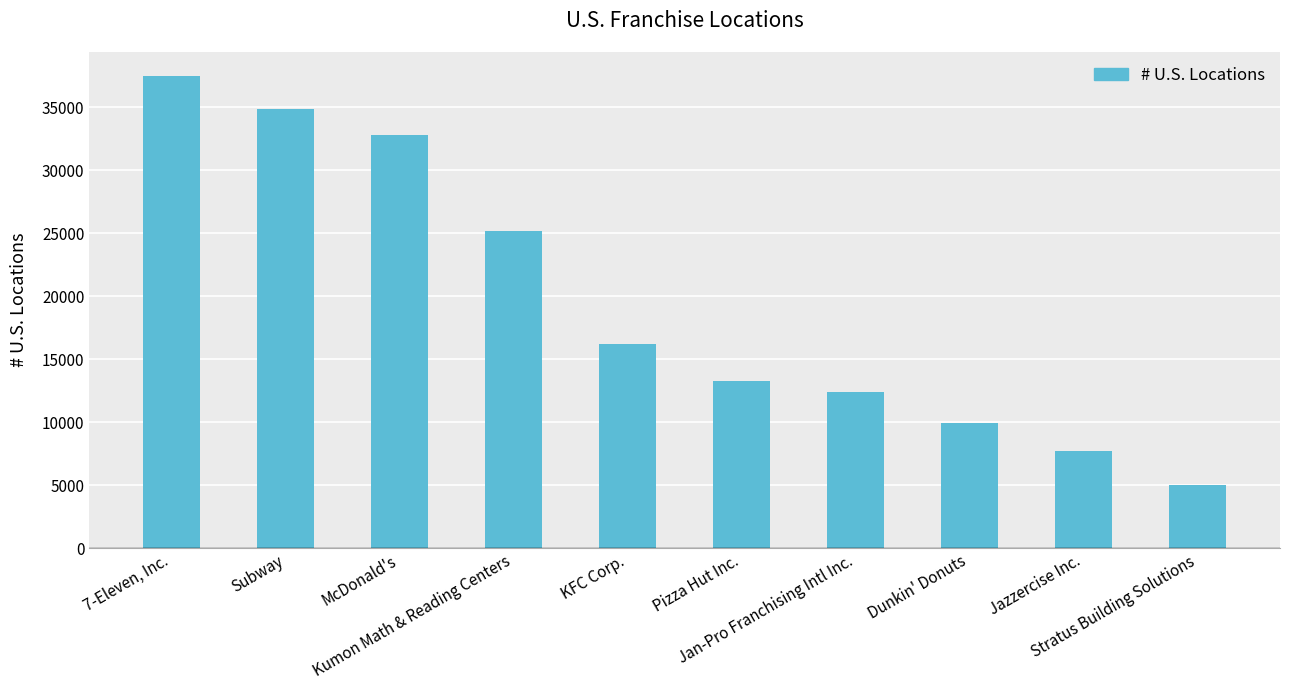

What is the label of the 2nd bar from the right?

Jazzercise Inc.